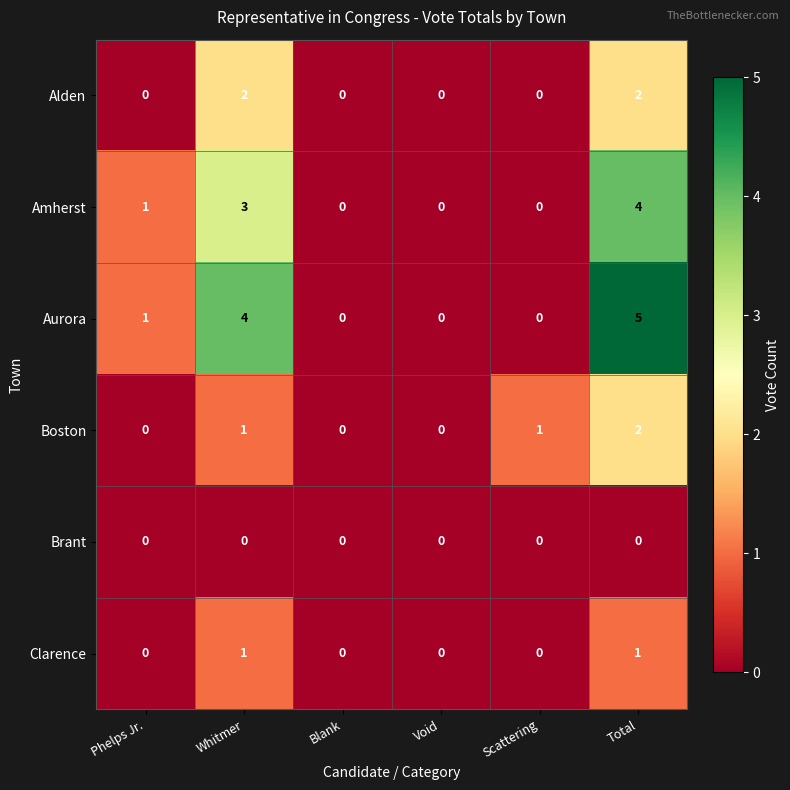

What is the difference between the second highest and second lowest values in the Amherst series?

3